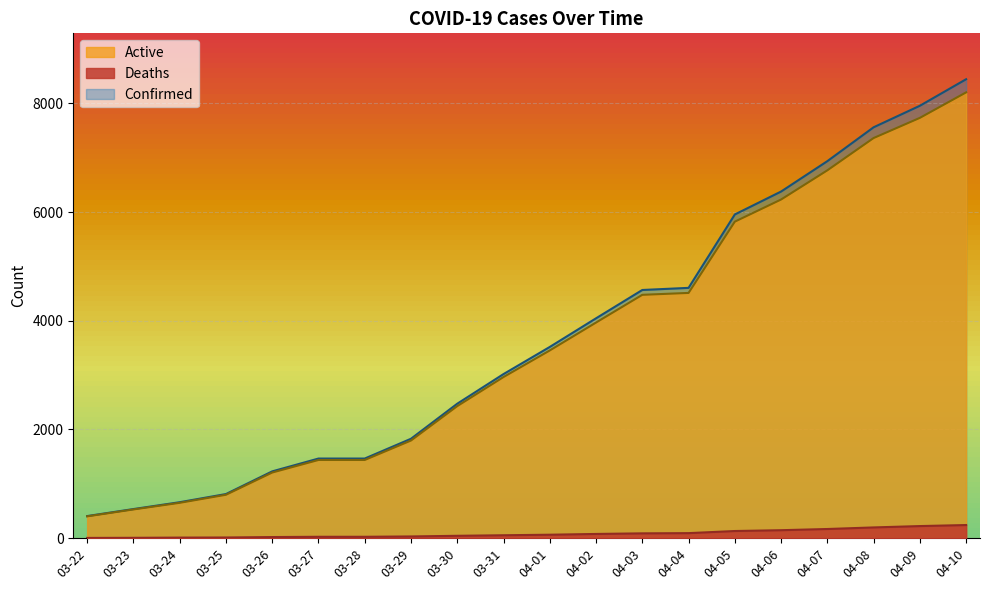

What is the difference between the maximum and minimum values in the Confirmed series?

8036